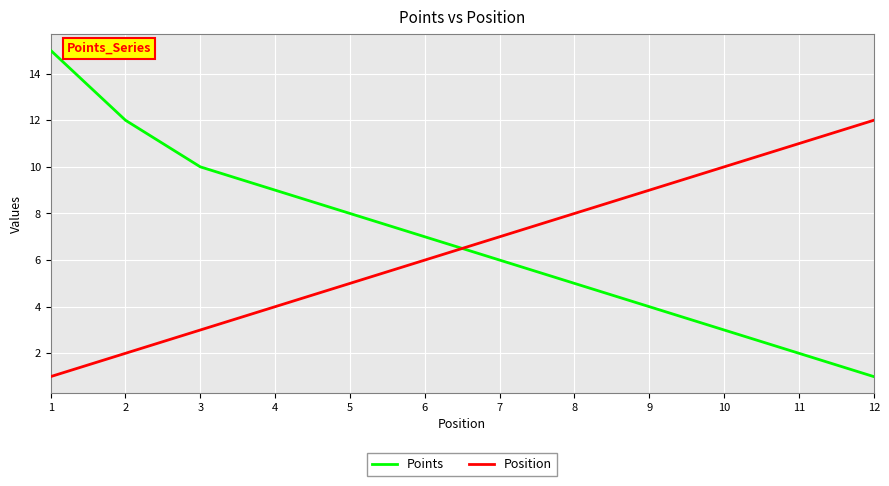

Which series has the largest range (max minus min)?

Points